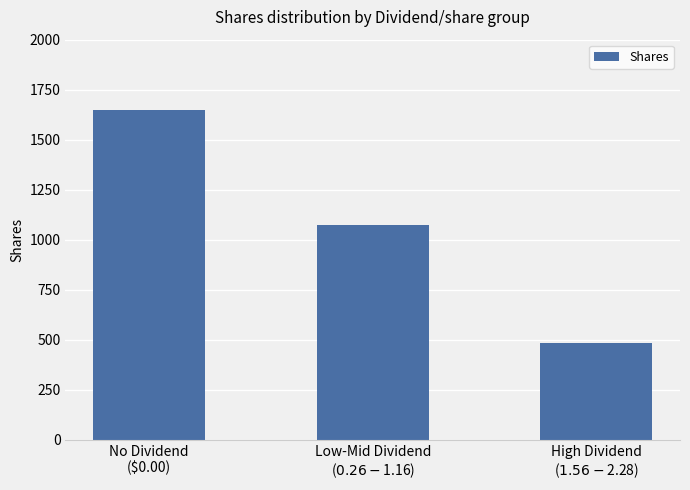

How many values are below 1075?

1